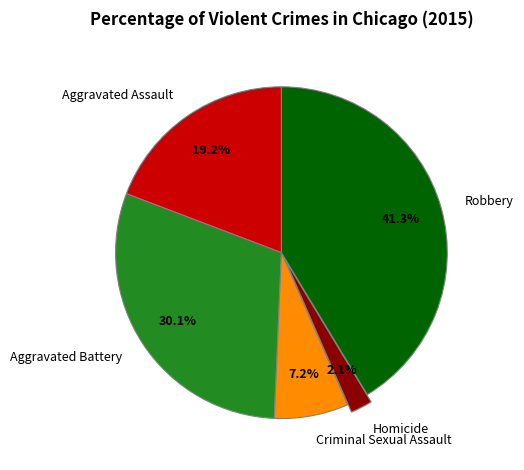

Is there any slice that represents more than half of the pie?

No